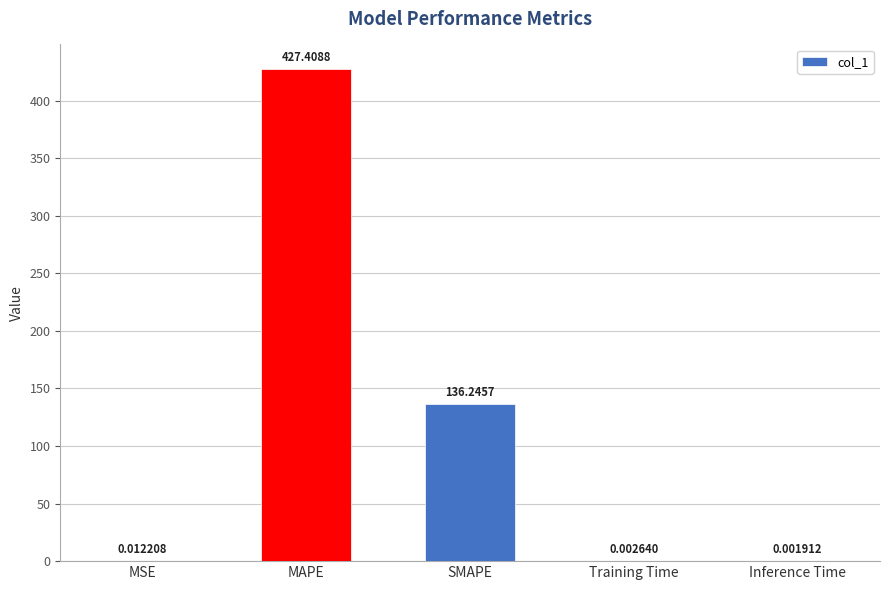

Where is the data nearest to the value 213?

SMAPE